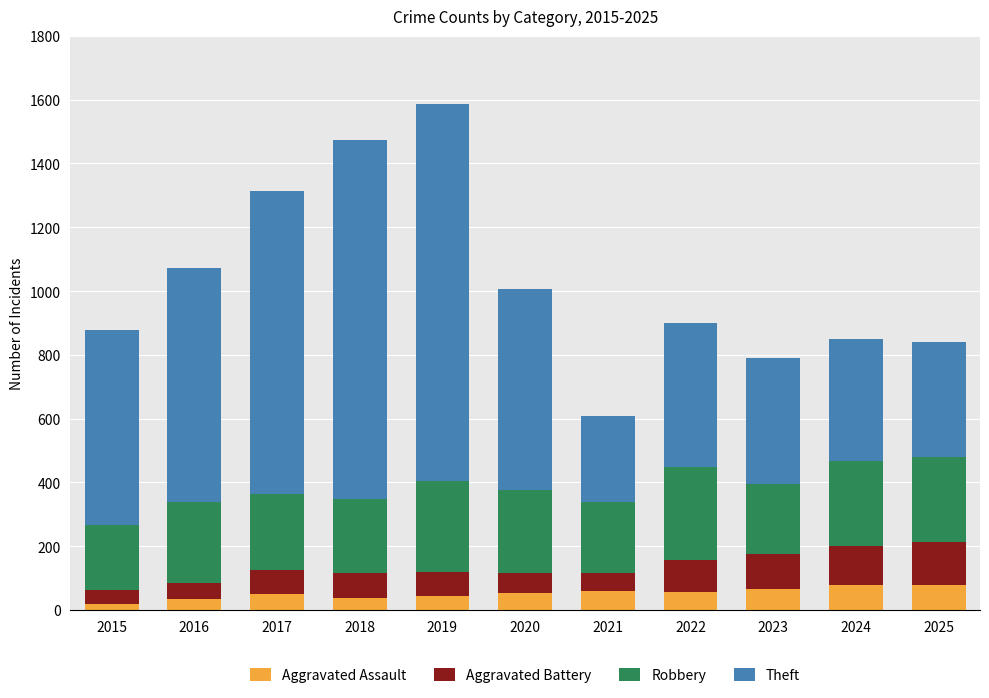

What are all the series names shown in the legend?

Aggravated Assault, Aggravated Battery, Robbery, Theft